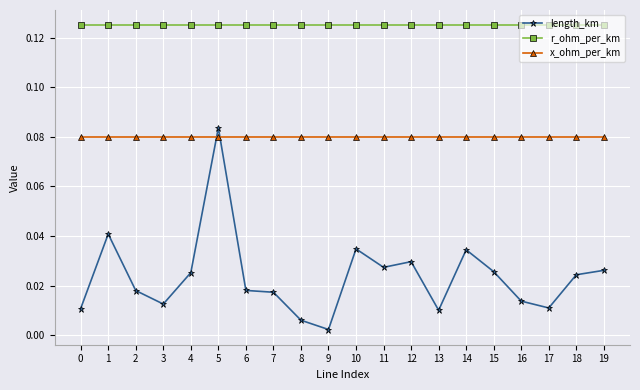

Rank the series by their maximum value, from lowest to highest.

x_ohm_per_km, length_km, r_ohm_per_km